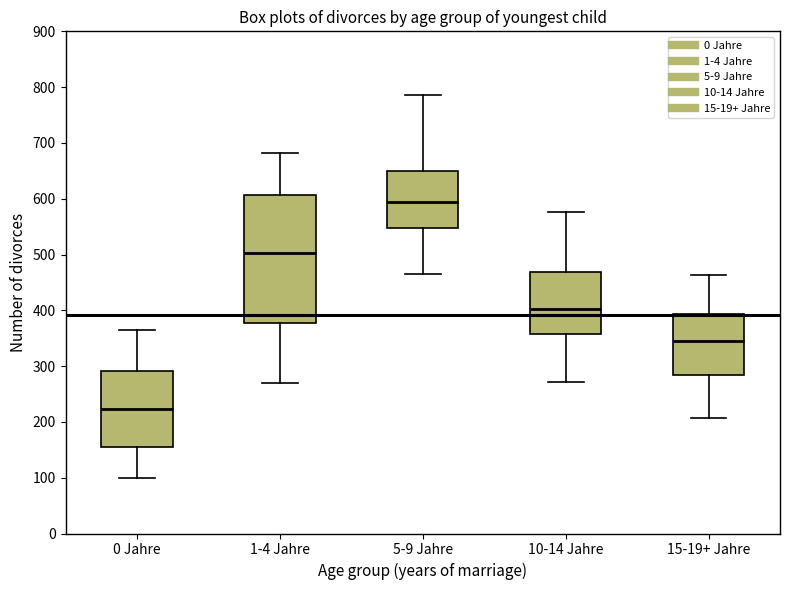

Reading left to right, transcribe this box plot: for each box, give where its median line is, the range the box spans, and where its two whiskers end, as read against the y-axis. The values are not printed on the chart, so give them approximately, as read against the axis.

0 Jahre: median 220, box 160 to 290, whiskers 100 to 360
1-4 Jahre: median 500, box 380 to 610, whiskers 270 to 680
5-9 Jahre: median 590, box 550 to 650, whiskers 470 to 790
10-14 Jahre: median 400, box 360 to 470, whiskers 270 to 580
15-19+ Jahre: median 350, box 280 to 390, whiskers 210 to 460